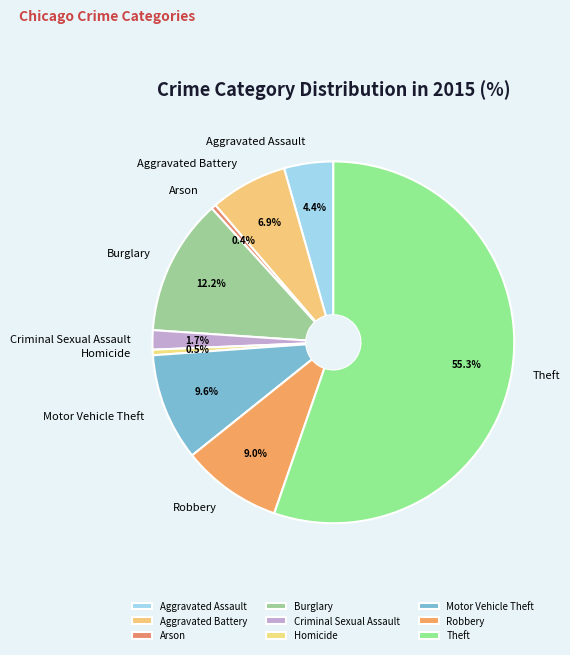

What is the ratio of the value at Aggravated Assault to the value at Homicide?

8.9